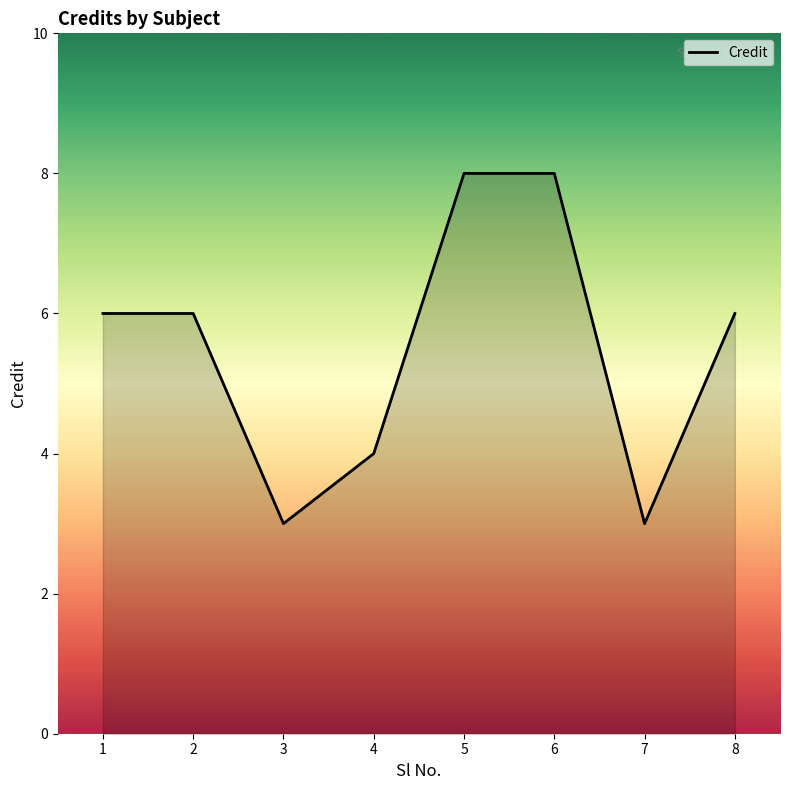

What is the greatest value displayed?

8